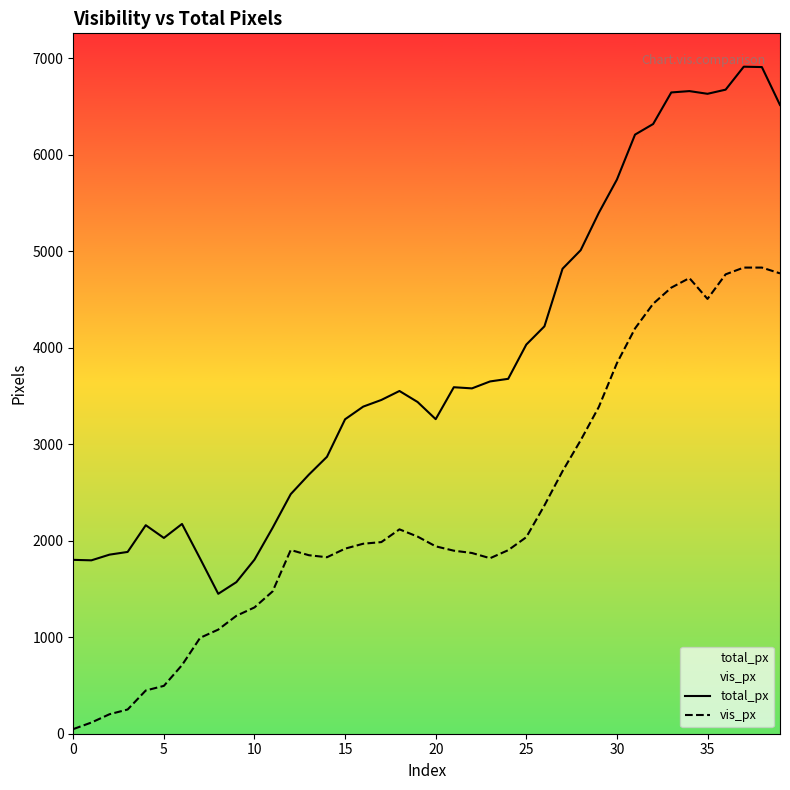

Does the chart display data point markers on the line(s)?

No